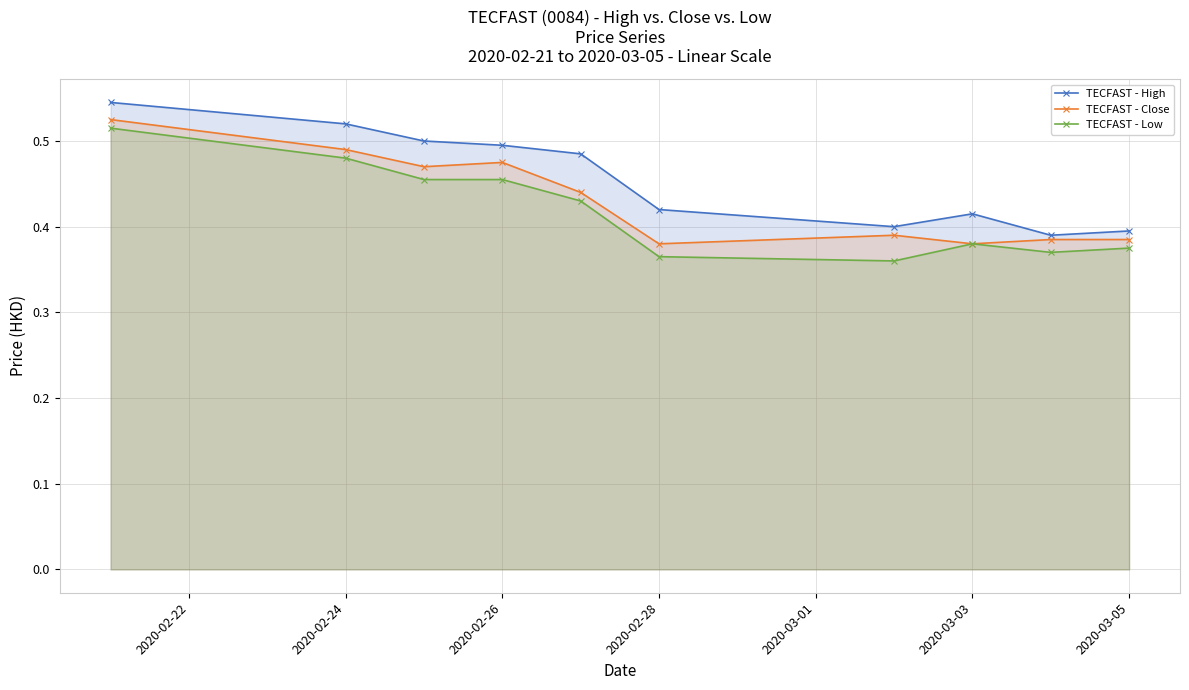

Which series has the largest total across all categories?

TECFAST - High